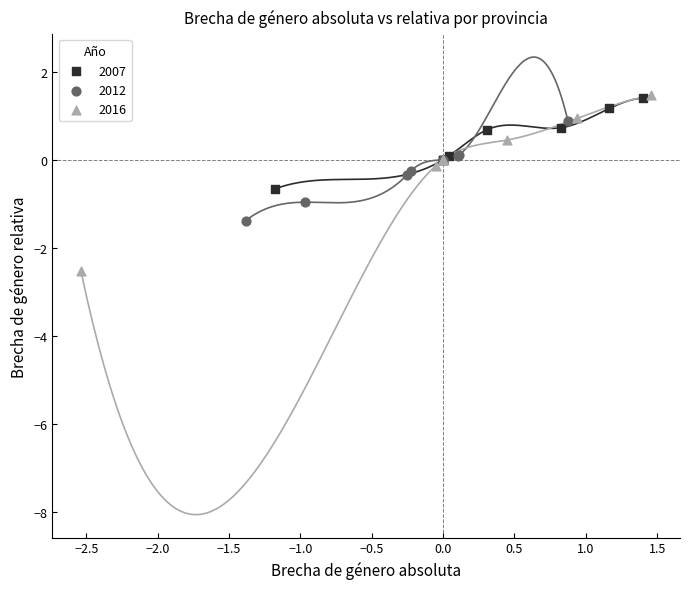

Which series contains the lowest Y value?

2016